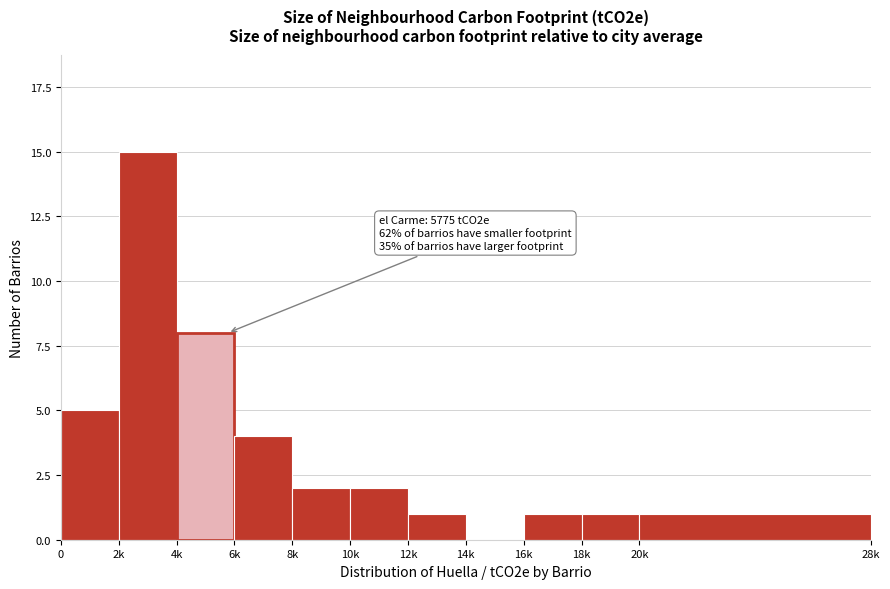

Reading right to left, extract all data points from this chart.

20k=1	18k=1	16k=1	14k=0	12k=1	10k=2	8k=2	6k=4	4k=8	2k=15	0=5